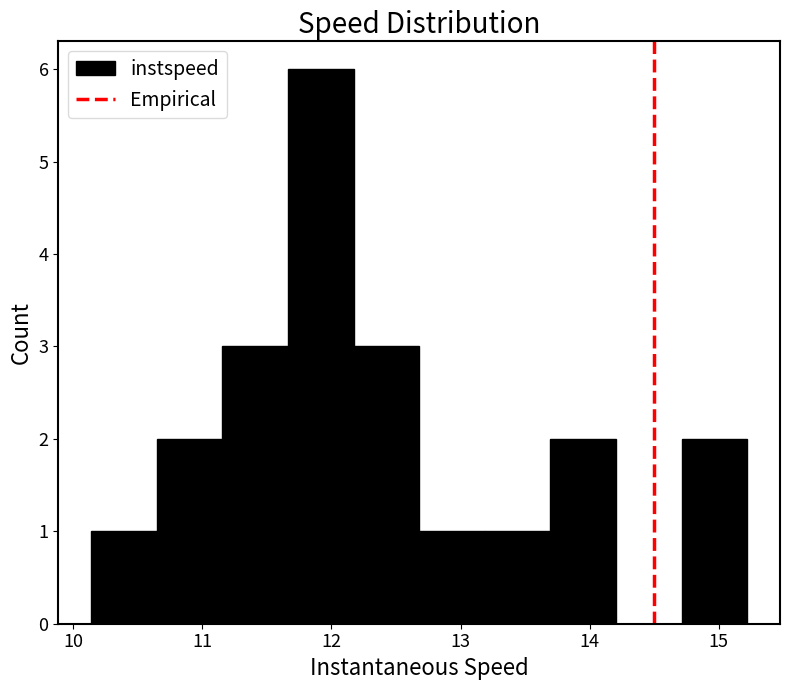

How tall is the bar that spans 11.7 to 12.2 on the x-axis? Neither the bar edges nor the heights are printed on the chart, so give them approximately, as read against the axes.

6